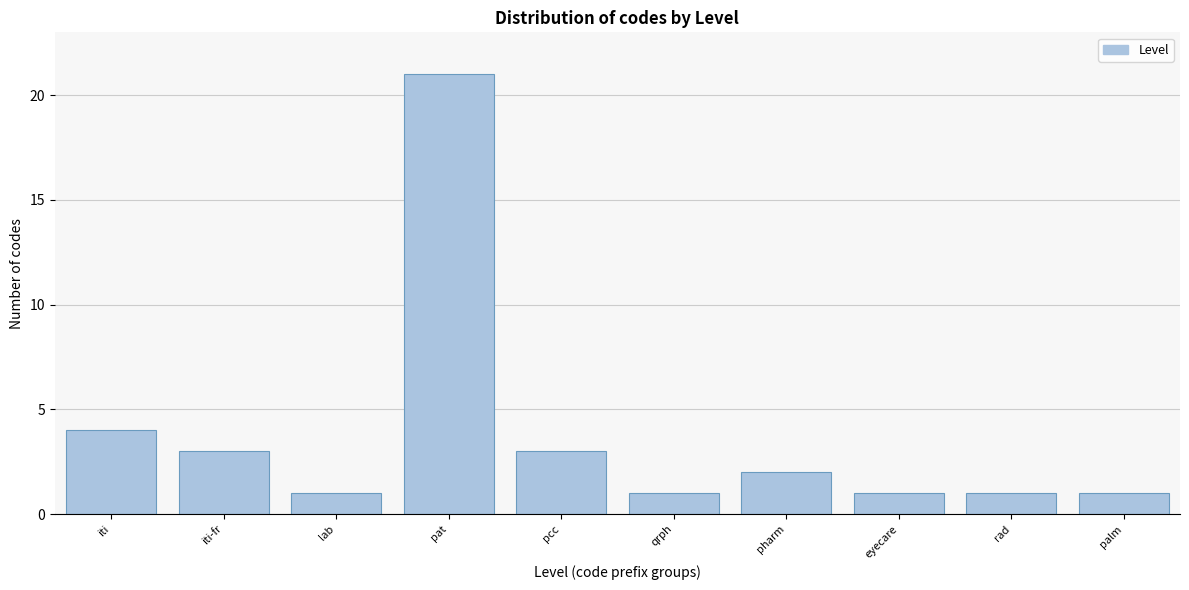

Reading left to right, what are all the values shown in this chart?

4	3	1	21	3	1	2	1	1	1